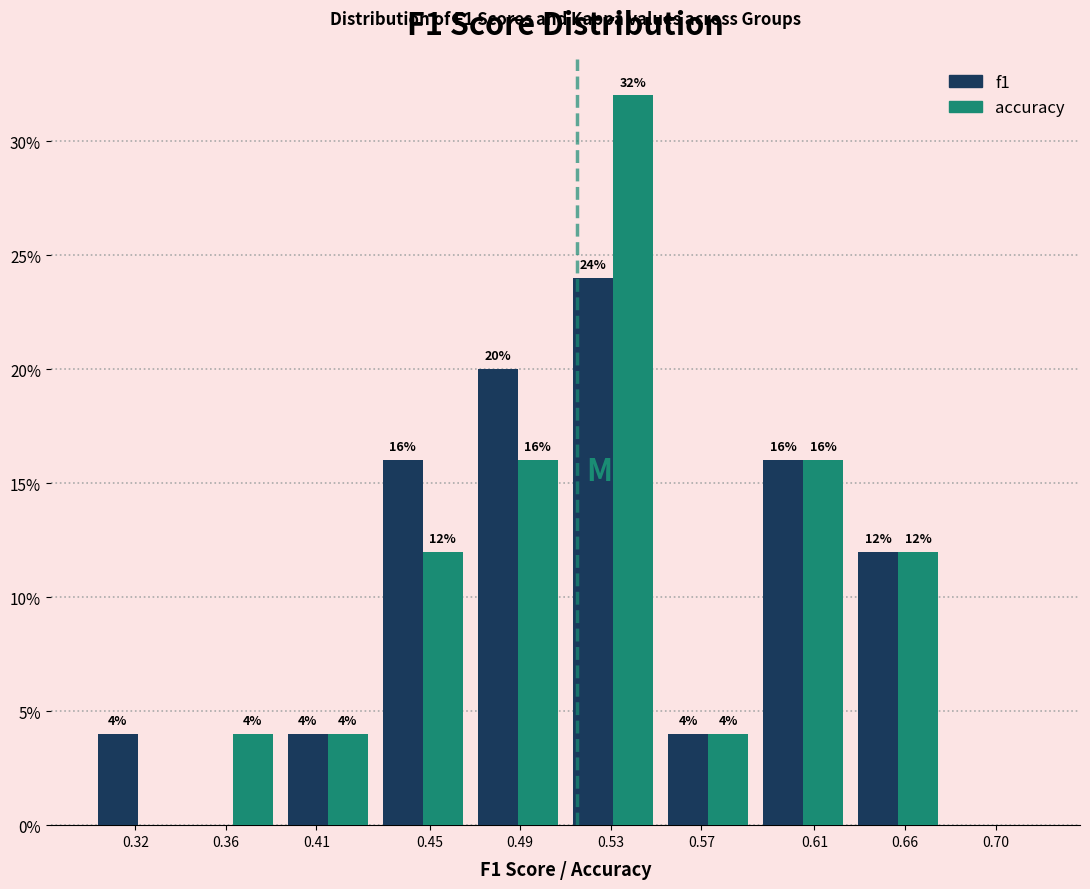

Which series changed the most between 0.36 and 0.45?

f1